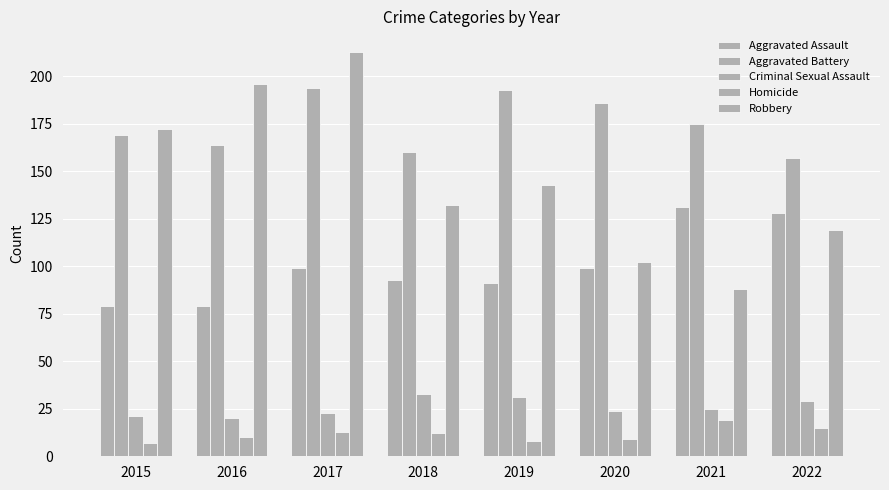

Rank the series by their maximum value, from highest to lowest.

Robbery, Aggravated Battery, Aggravated Assault, Criminal Sexual Assault, Homicide